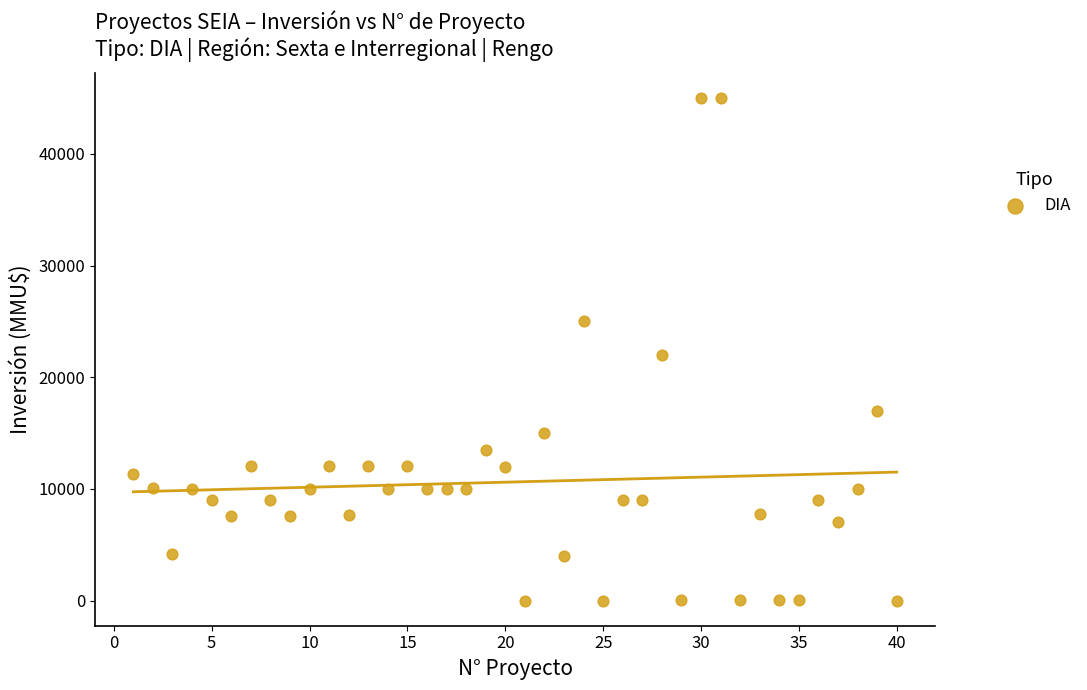

What Y value in the scatter plot is closest to 22500?

22000